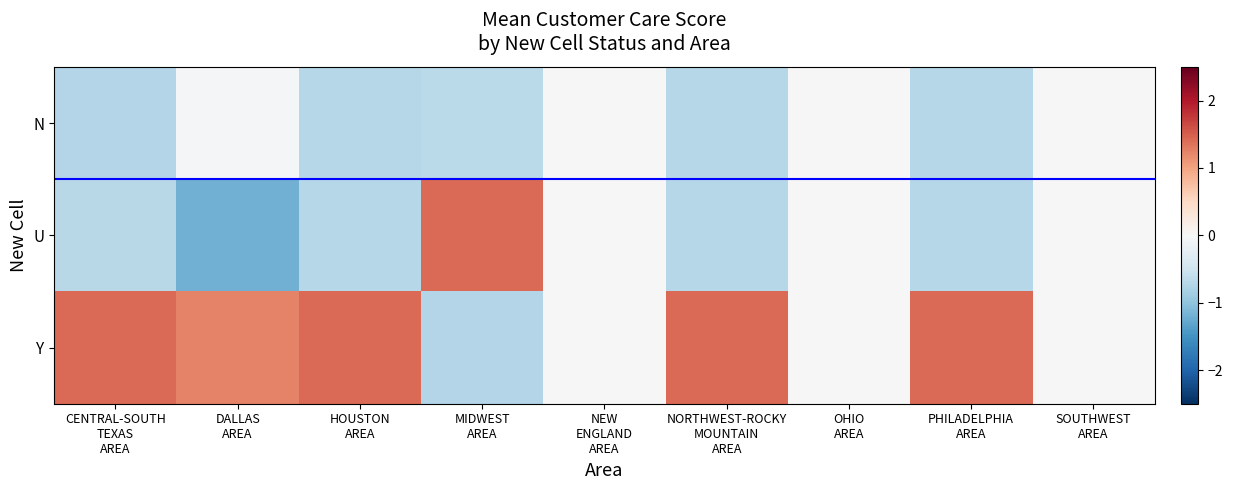

Which has a higher value, CENTRAL-SOUTH
TEXAS
AREA or OHIO
AREA?

OHIO
AREA